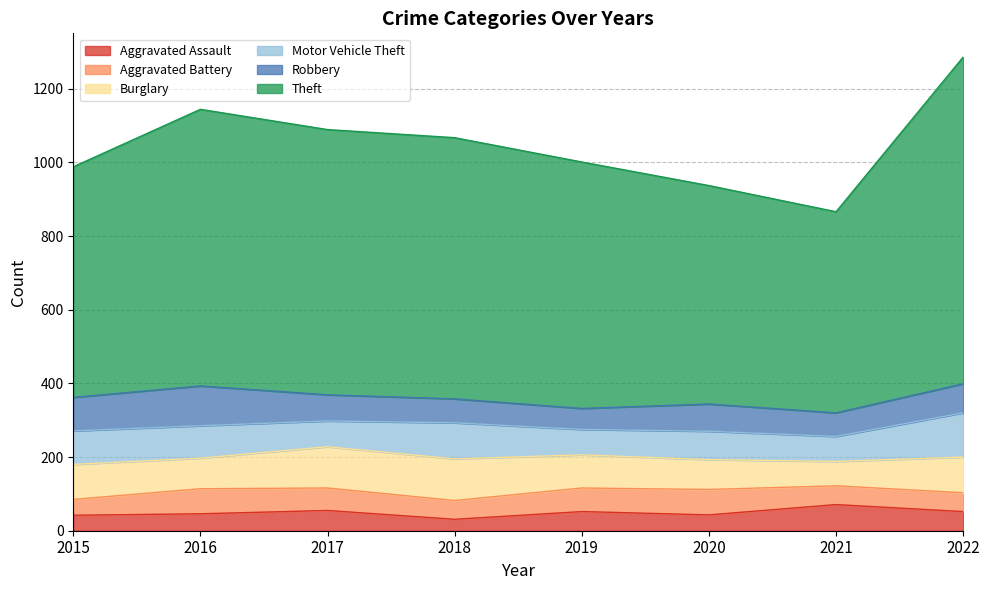

Between 2017 and 2019, which series saw the biggest shift?

Theft